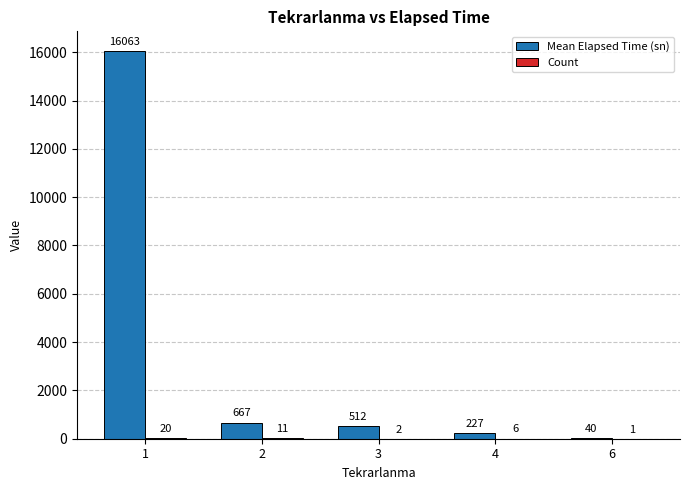

How many series are shown in this chart?

2